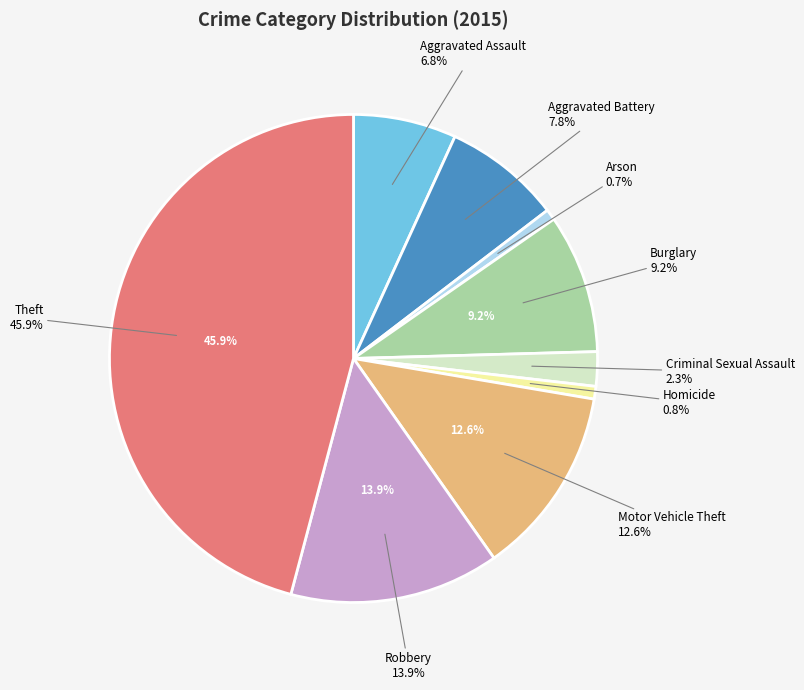

Count the number of slices in the pie.

9